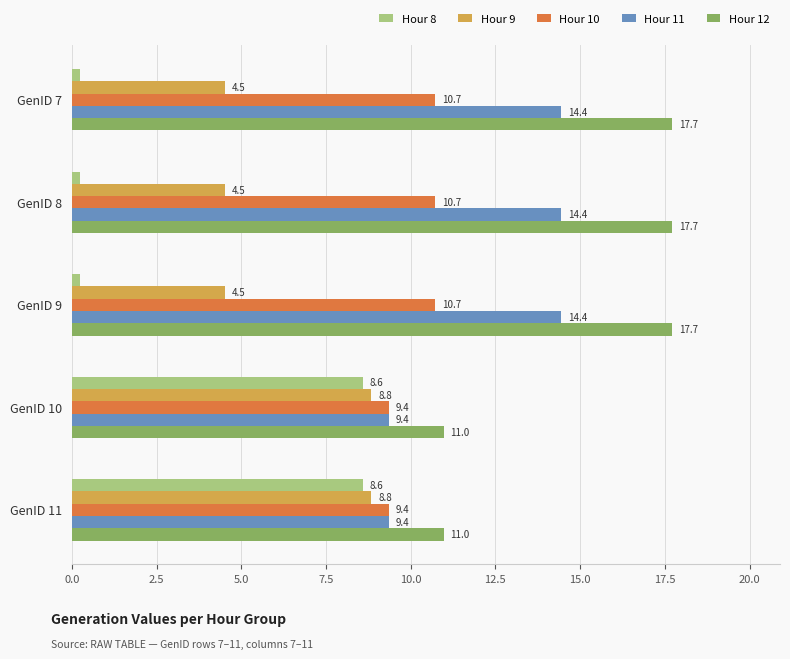

How many data points in Hour 11 are above 14?

3